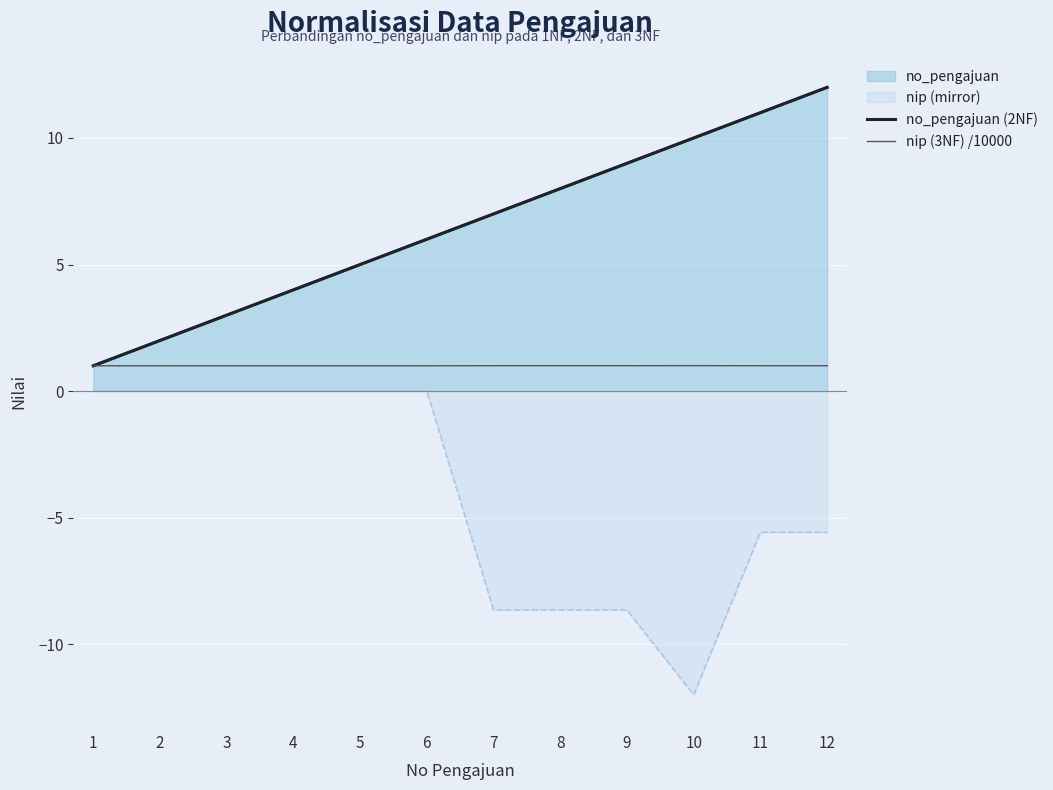

List the labels in order of nip (mirror) value, smallest first.

10, 7, 8, 9, 11, 12, 1, 2, 3, 4, 5, 6